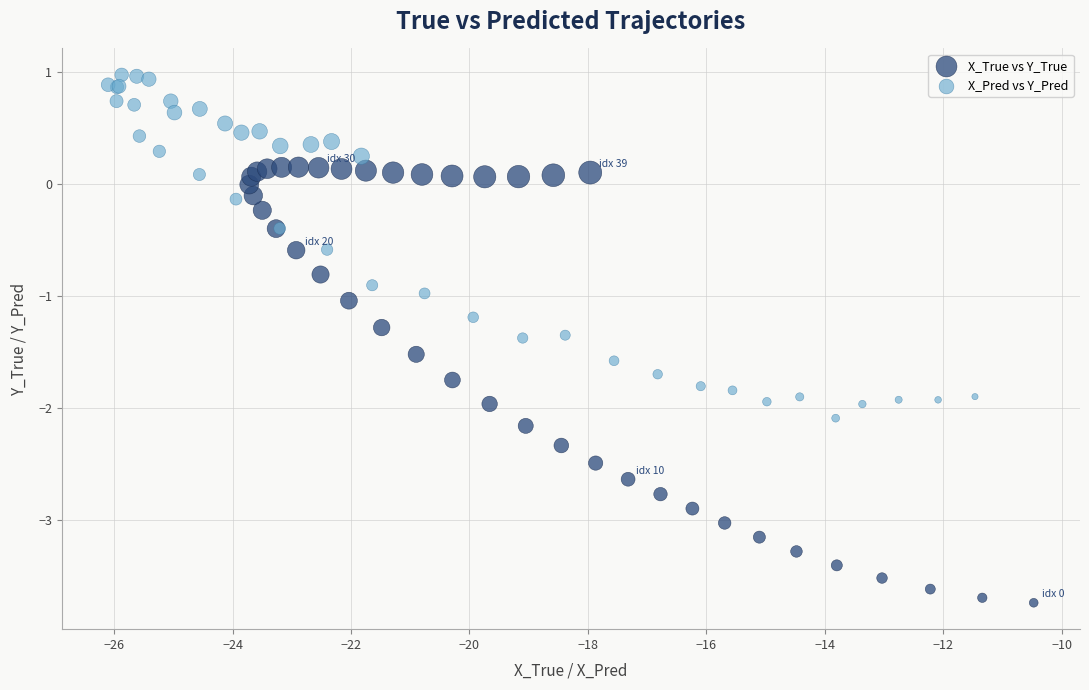

Which series contains the lowest Y value?

X_True vs Y_True